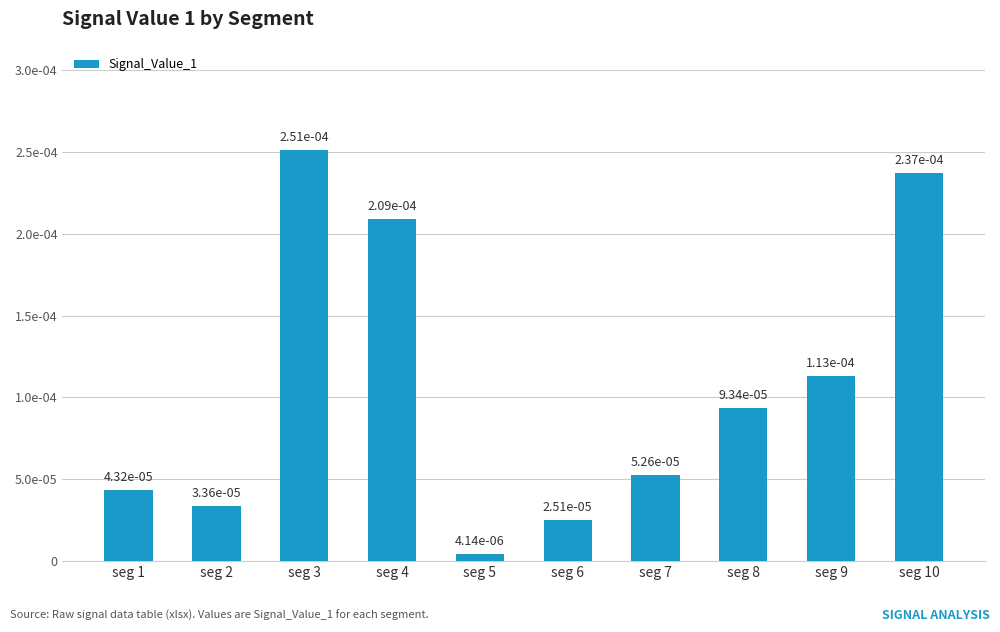

The value at seg 3 is 0.0. True or false?

False